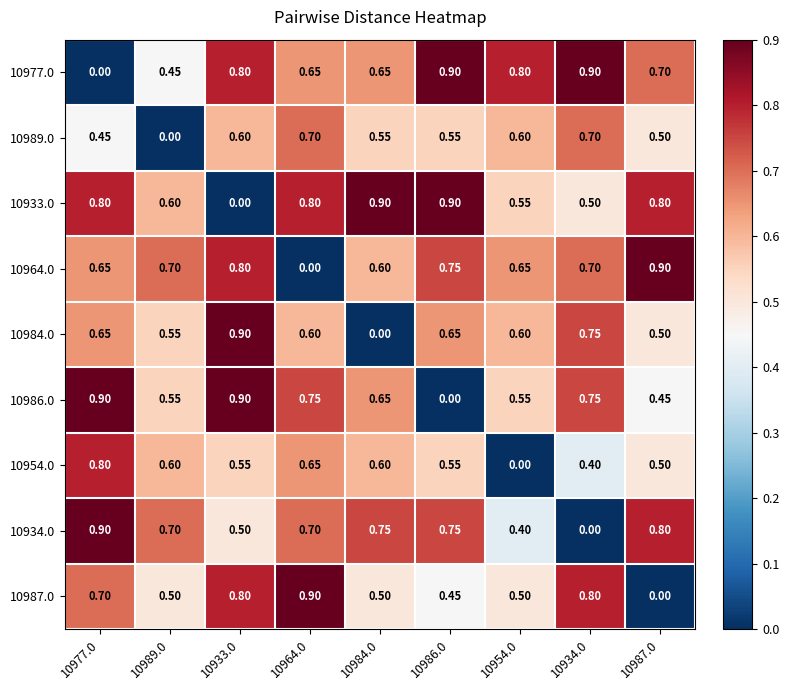

Reading left to right, transcribe all the data shown in this chart.

10977.0: 10977.0=0.0	10989.0=0.5	10933.0=0.8	10964.0=0.7	10984.0=0.7	10986.0=0.9	10954.0=0.8	10934.0=0.9	10987.0=0.7
10989.0: 10977.0=0.5	10989.0=0.0	10933.0=0.6	10964.0=0.7	10984.0=0.6	10986.0=0.6	10954.0=0.6	10934.0=0.7	10987.0=0.5
10933.0: 10977.0=0.8	10989.0=0.6	10933.0=0.0	10964.0=0.8	10984.0=0.9	10986.0=0.9	10954.0=0.6	10934.0=0.5	10987.0=0.8
10964.0: 10977.0=0.7	10989.0=0.7	10933.0=0.8	10964.0=0.0	10984.0=0.6	10986.0=0.8	10954.0=0.7	10934.0=0.7	10987.0=0.9
10984.0: 10977.0=0.7	10989.0=0.6	10933.0=0.9	10964.0=0.6	10984.0=0.0	10986.0=0.7	10954.0=0.6	10934.0=0.8	10987.0=0.5
10986.0: 10977.0=0.9	10989.0=0.6	10933.0=0.9	10964.0=0.8	10984.0=0.7	10986.0=0.0	10954.0=0.6	10934.0=0.8	10987.0=0.5
10954.0: 10977.0=0.8	10989.0=0.6	10933.0=0.6	10964.0=0.7	10984.0=0.6	10986.0=0.6	10954.0=0.0	10934.0=0.4	10987.0=0.5
10934.0: 10977.0=0.9	10989.0=0.7	10933.0=0.5	10964.0=0.7	10984.0=0.8	10986.0=0.8	10954.0=0.4	10934.0=0.0	10987.0=0.8
10987.0: 10977.0=0.7	10989.0=0.5	10933.0=0.8	10964.0=0.9	10984.0=0.5	10986.0=0.5	10954.0=0.5	10934.0=0.8	10987.0=0.0